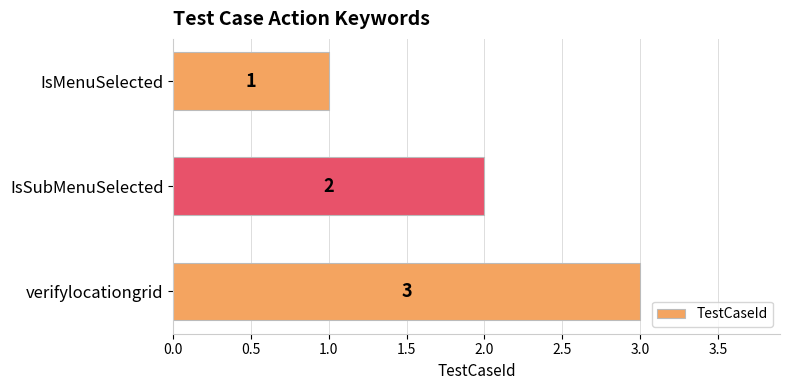

The chart shows a value of 4 at verifylocationgrid. True or false?

False